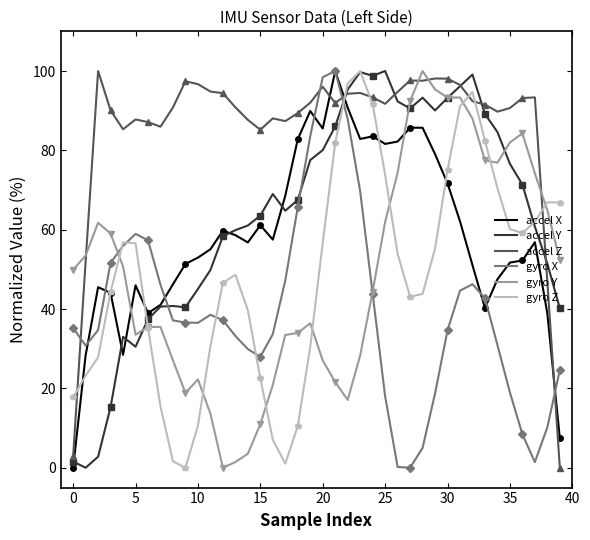

Reading right to left, extract all data points from this chart.

accel X: 7.4	38.9	56.9	52.2	51.7	47.5	40.3	51.1	62.1	71.7	79.1	85.7	85.7	82.2	81.6	83.5	82.9	90.8	100.0	85.5	89.9	82.8	68.6	57.5	61.1	56.8	58.6	59.7	55.1	53.0	51.4	46.2	41.0	39.0	46.0	28.5	44.1	45.5	28.3	0.0
accel Y: 40.2	51.4	60.8	71.4	76.6	84.6	89.2	99.1	96.2	93.2	90.1	93.3	90.6	92.3	100.0	98.8	99.7	95.3	86.1	80.1	77.6	67.5	64.8	69.0	63.6	61.1	59.9	58.3	49.8	45.1	40.4	40.8	40.6	37.4	30.5	33.0	15.3	2.8	0.0	1.6
accel Z: 0.0	46.8	93.4	93.2	90.7	89.8	91.5	92.4	96.5	98.1	98.1	97.5	97.6	94.7	91.7	93.4	94.5	94.3	91.9	96.0	92.0	89.4	87.4	88.1	85.2	87.7	90.8	94.4	94.8	96.7	97.4	90.8	86.0	87.1	87.8	85.3	90.1	100.0	52.0	2.9
gyro X: 24.6	10.2	1.4	8.4	19.0	30.9	42.7	46.3	44.6	34.6	18.7	5.0	0.0	0.2	18.0	43.9	69.7	87.9	100.0	98.4	83.6	65.7	47.2	33.7	28.0	29.9	33.2	37.2	38.6	36.5	36.6	37.1	46.1	57.3	58.9	55.9	51.7	34.7	30.8	35.2
gyro Y: 52.3	64.9	74.2	84.3	82.0	76.9	77.5	88.0	93.3	93.3	95.4	100.0	92.4	74.3	62.0	44.4	28.3	17.1	21.6	27.0	36.4	34.0	33.5	20.9	11.0	3.5	1.4	0.0	13.6	22.3	18.9	27.0	35.5	35.5	33.5	50.8	59.0	61.8	53.5	49.9
gyro Z: 66.8	66.9	62.0	59.1	60.2	70.5	82.5	94.7	91.1	75.0	55.2	43.8	43.1	53.9	73.8	91.7	100.0	96.9	81.9	56.7	30.5	10.5	1.0	7.1	22.5	39.7	48.6	46.6	30.6	10.6	0.0	1.6	15.4	35.1	56.6	56.8	44.3	27.8	23.2	17.7